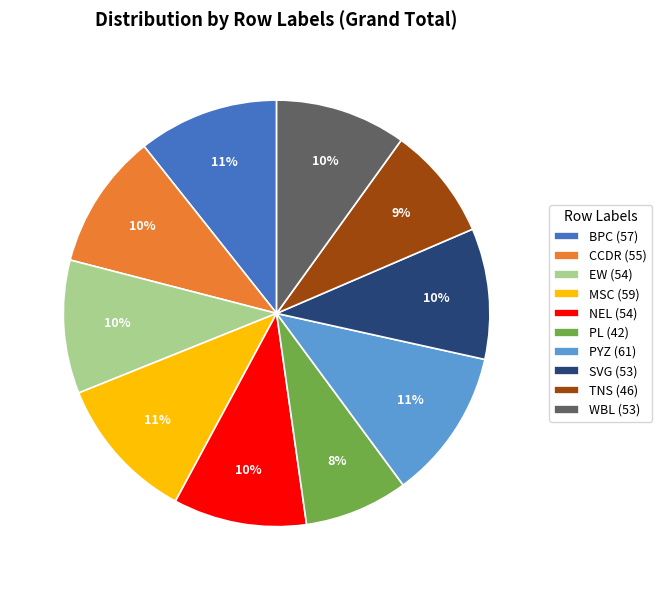

Does SVG account for over 50% of the chart?

No